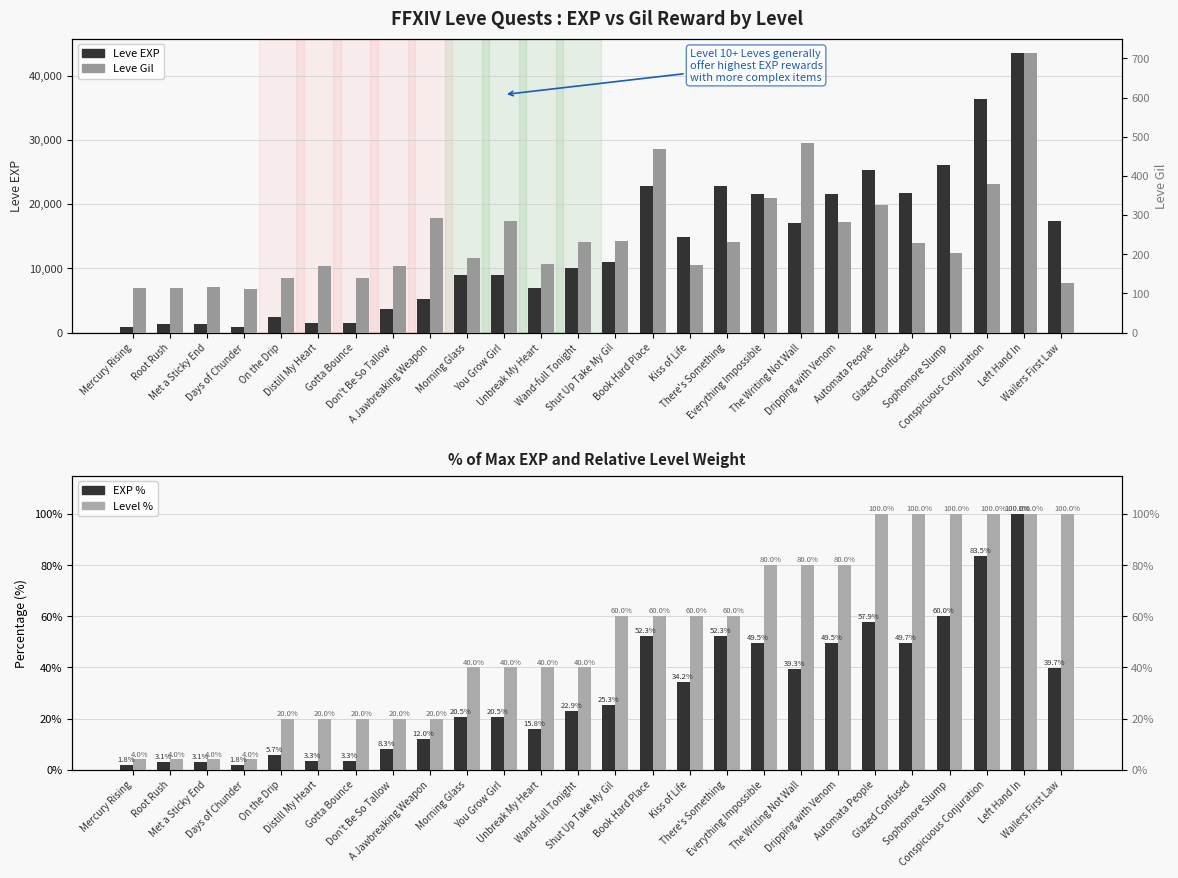

What is the difference between the Level % values at Kiss of Life and Don't Be So Tallow?

40.0